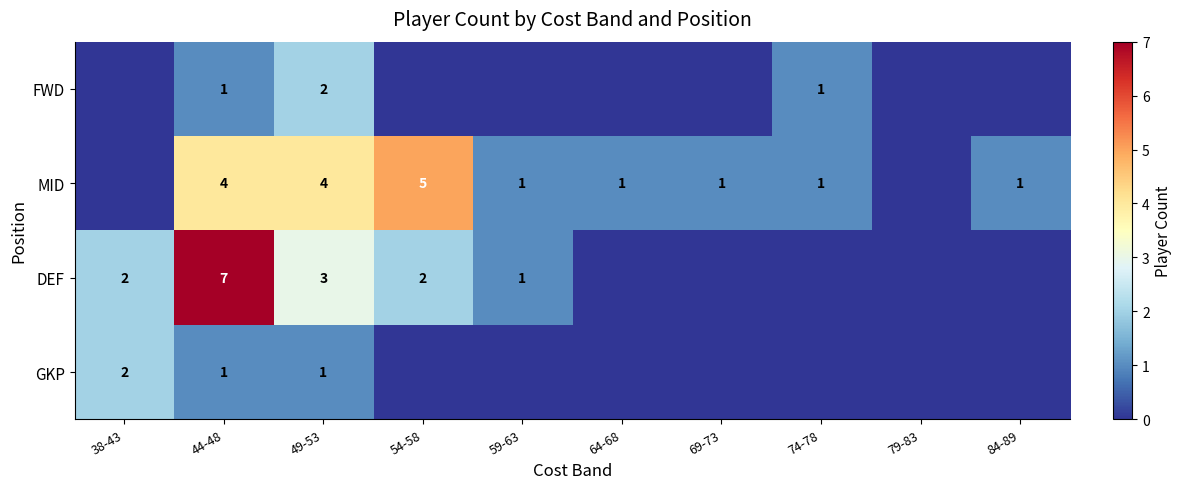

The value of FWD at 74-78 is 2. True or false?

False